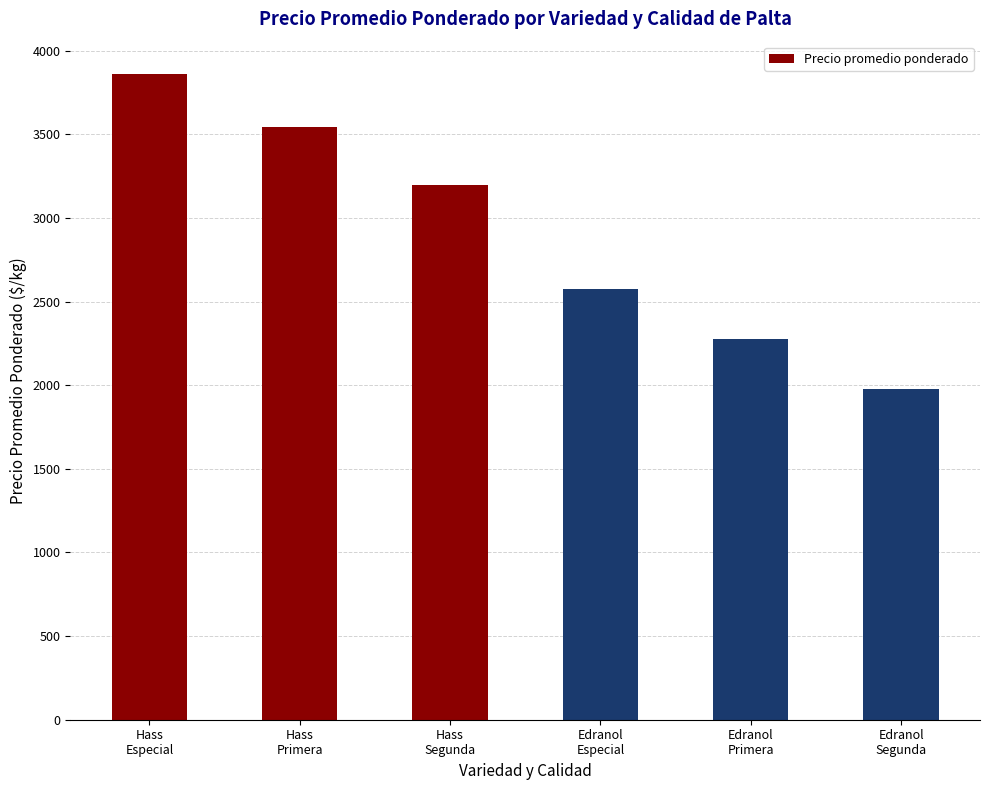

Does the chart contain any negative values?

No